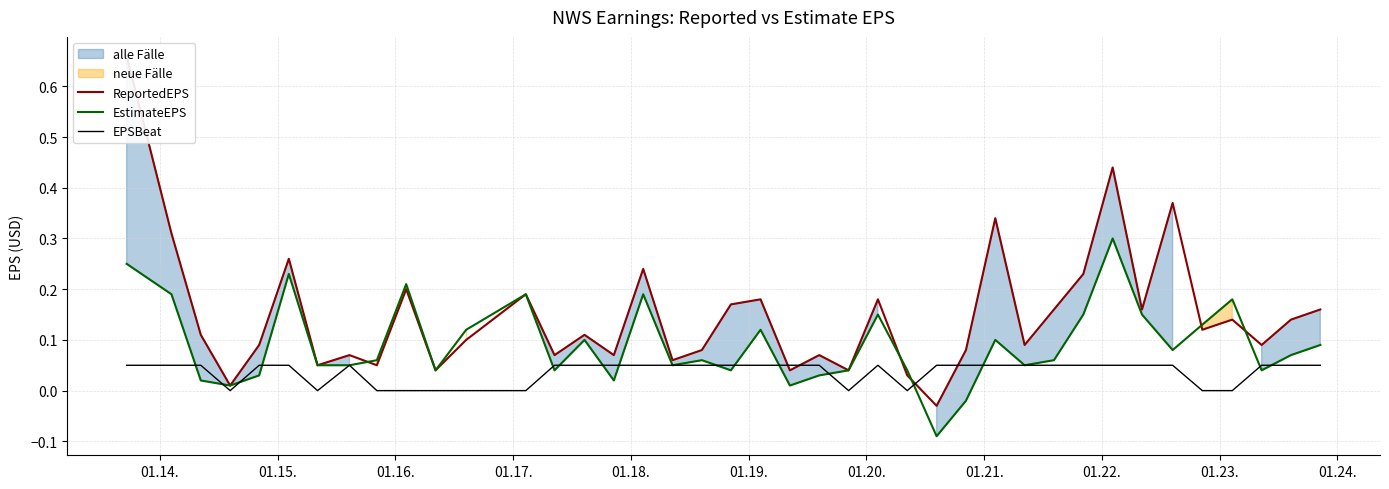

Does the chart have visible grid lines?

Yes